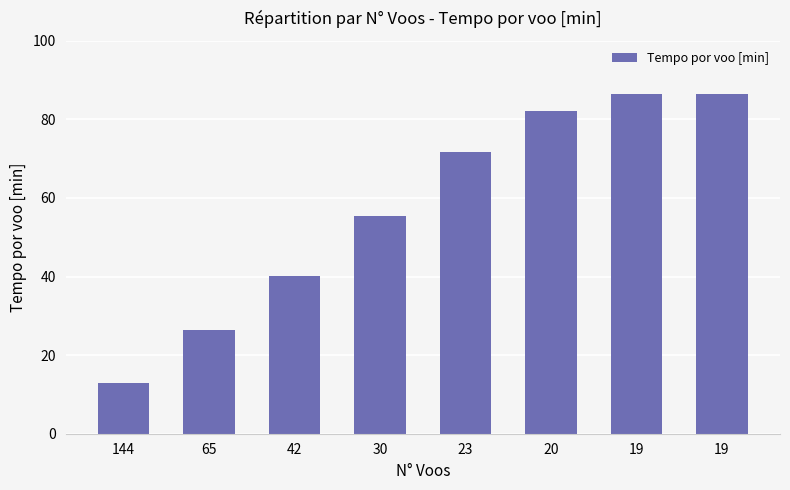

What is the change in value from 65 to 42?

+13.5